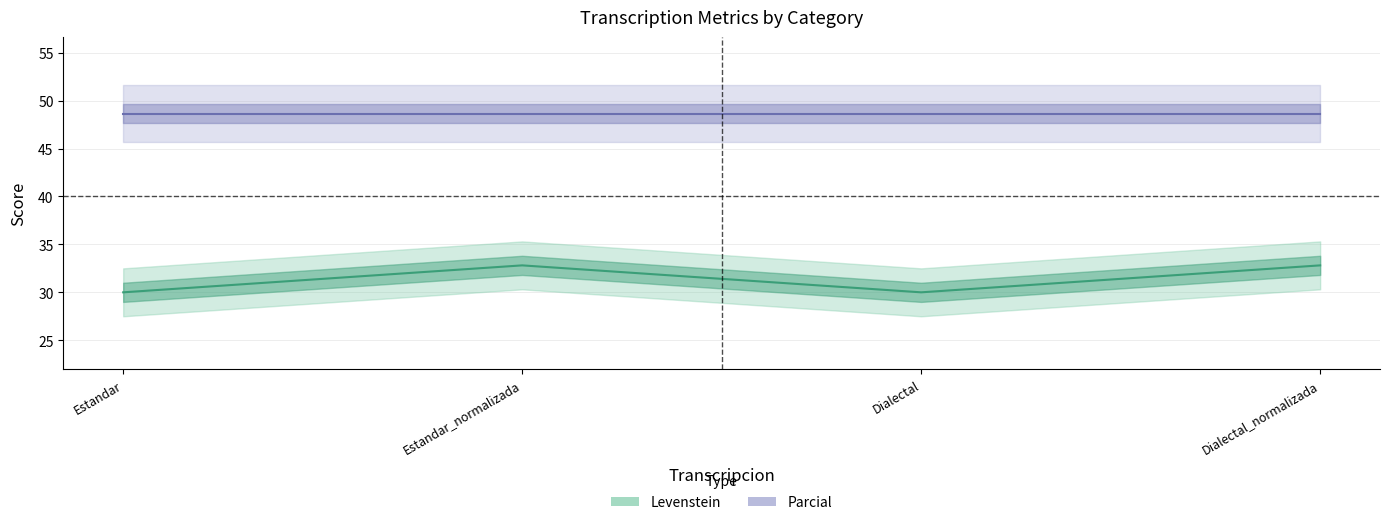

At which label does the data first exceed 32?

Estandar_normalizada